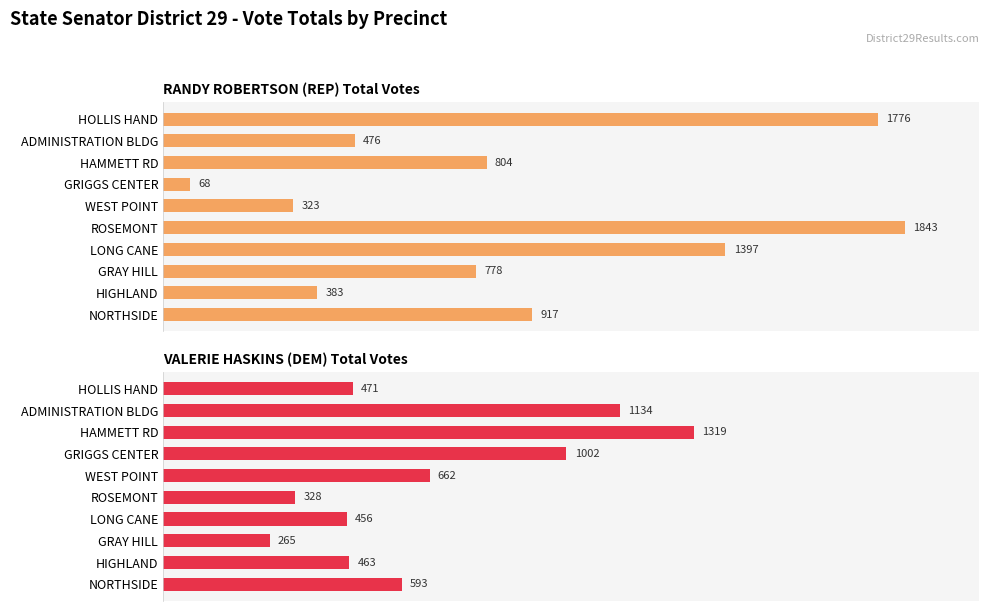

The VALERIE HASKINS (DEM) Total Votes series shows 410 at NORTHSIDE. True or false?

False